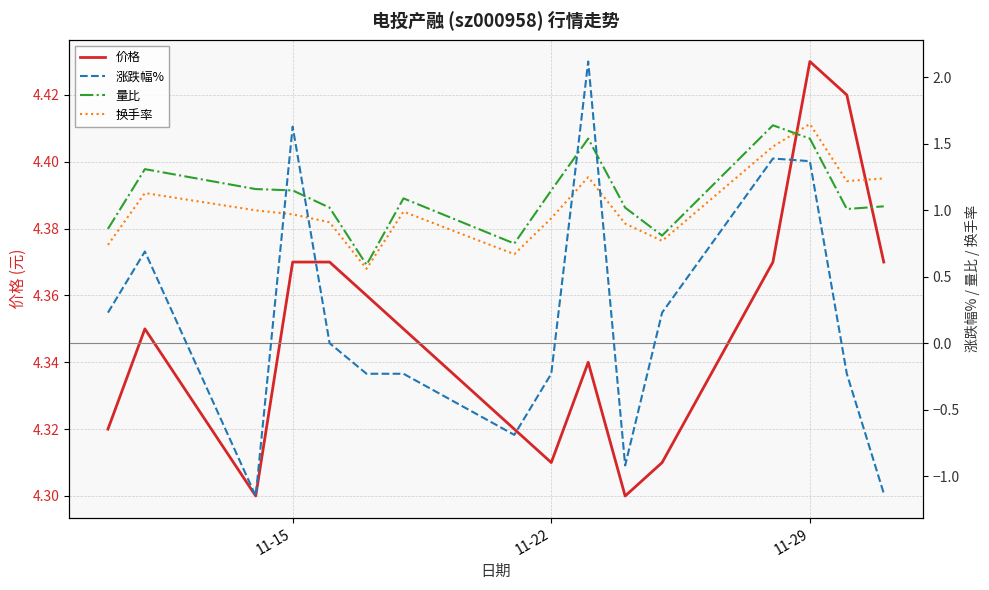

What is the difference between the maximum and minimum values in the 量比 series?

1.0